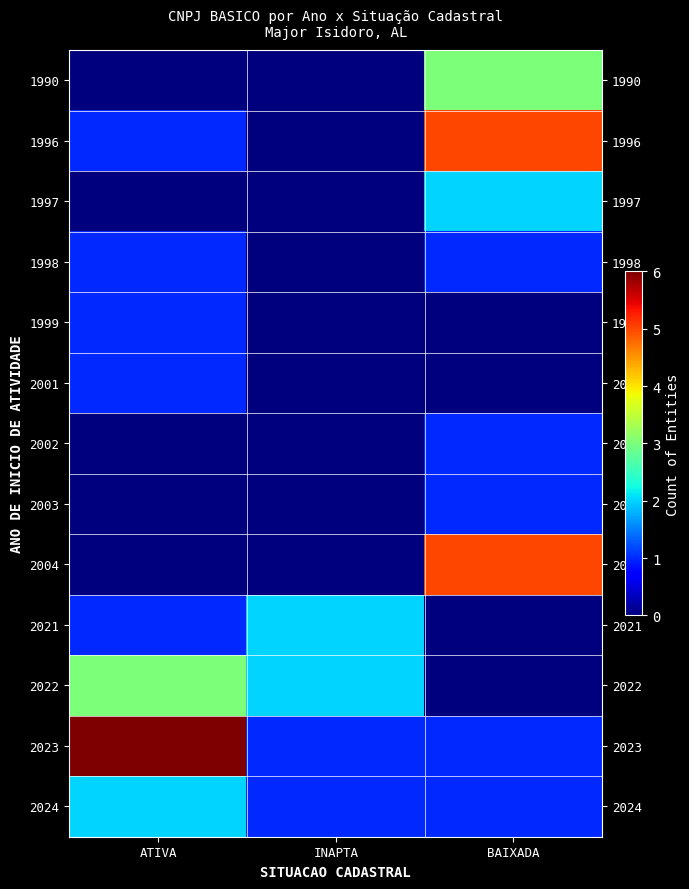

At how many categories does at least one series exceed 1?

3